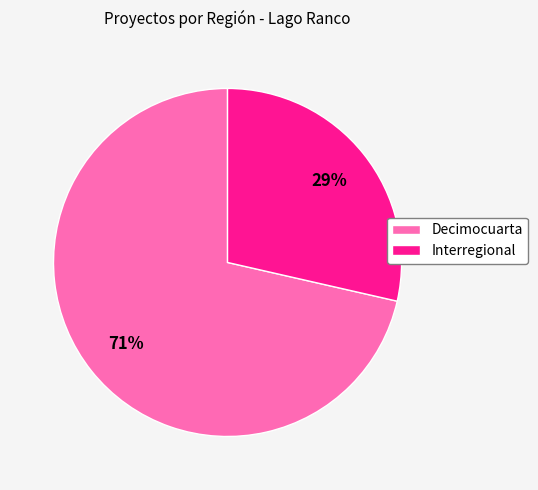

True or false: Decimocuarta accounts for 77% of the total.

False